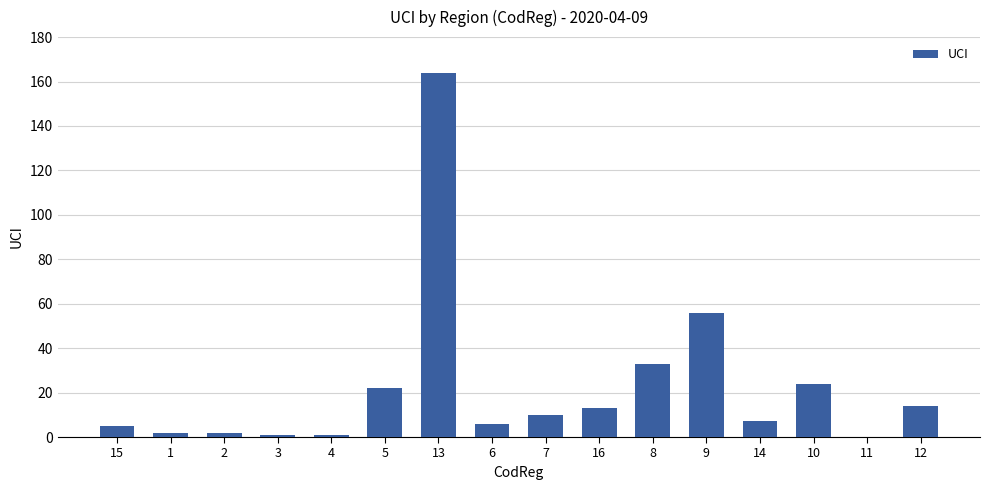

What is the greatest value displayed?

164